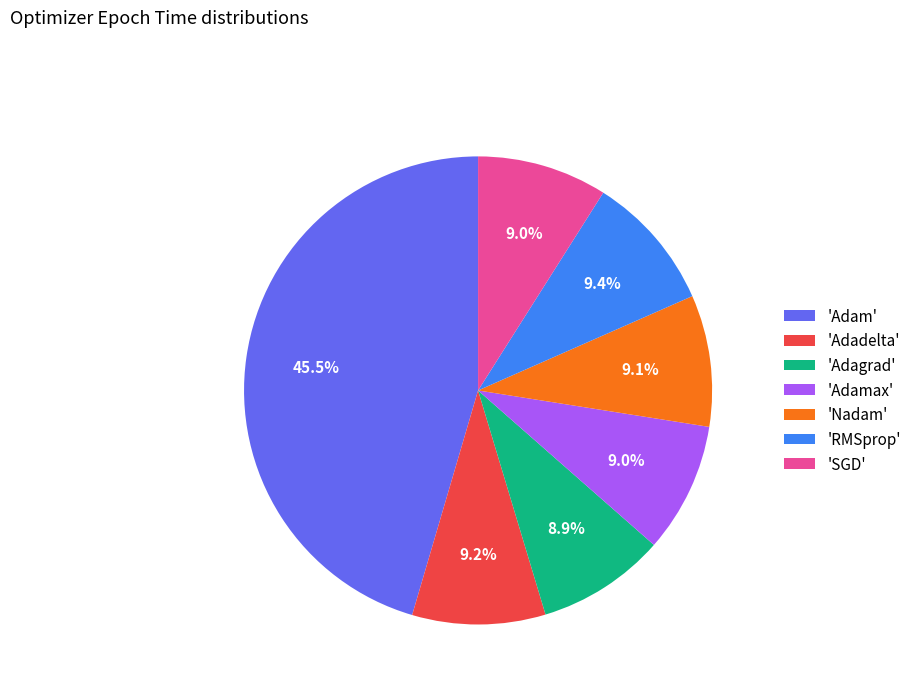

Which category has the biggest portion of the pie?

'Adam'